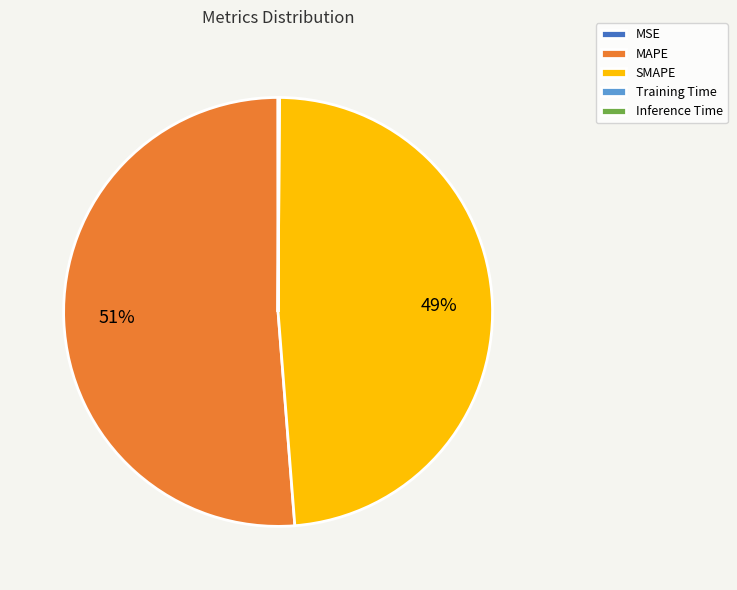

What is the largest slice in the pie chart?

MAPE